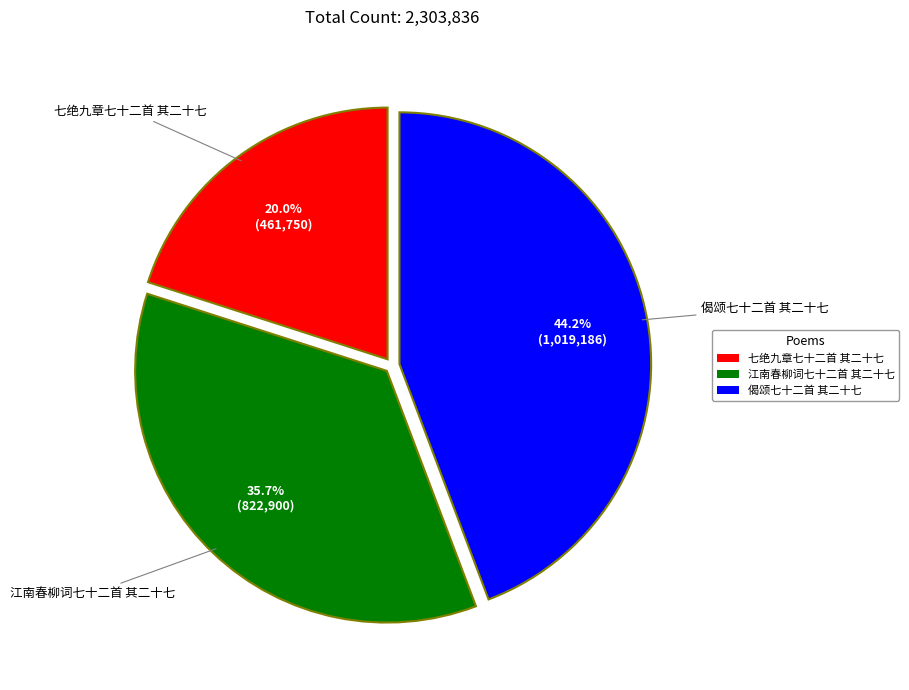

Which has a higher value, 七绝九章七十二首 其二十七 or 江南春柳词七十二首 其二十七?

江南春柳词七十二首 其二十七